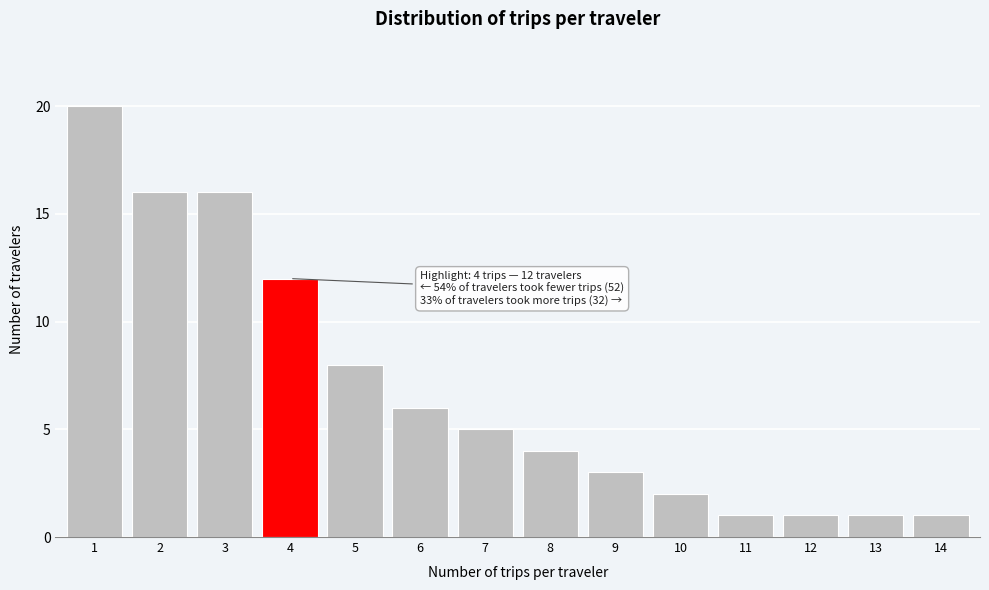

Reading left to right, transcribe all the data shown in this chart.

1=20	2=16	3=16	4=12	5=8	6=6	7=5	8=4	9=3	10=2	11=1	12=1	13=1	14=1